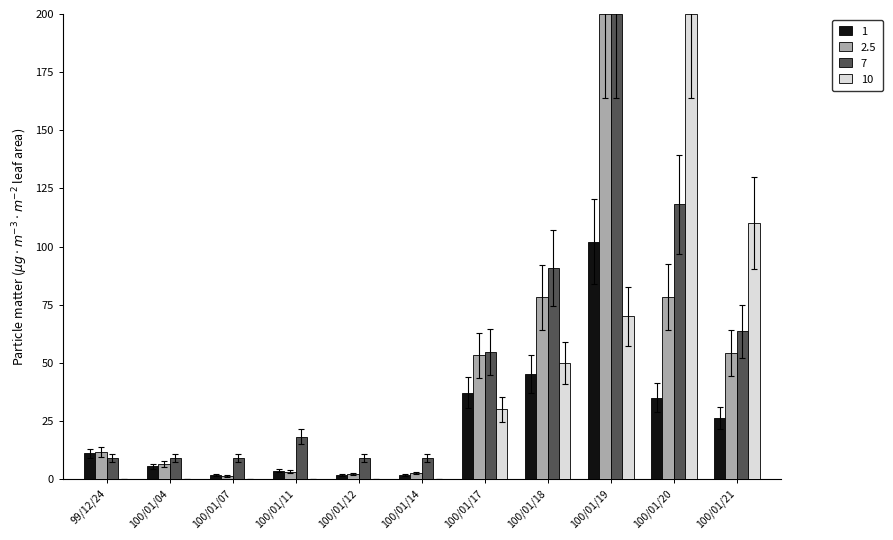

Does the chart contain stacked bars?

No